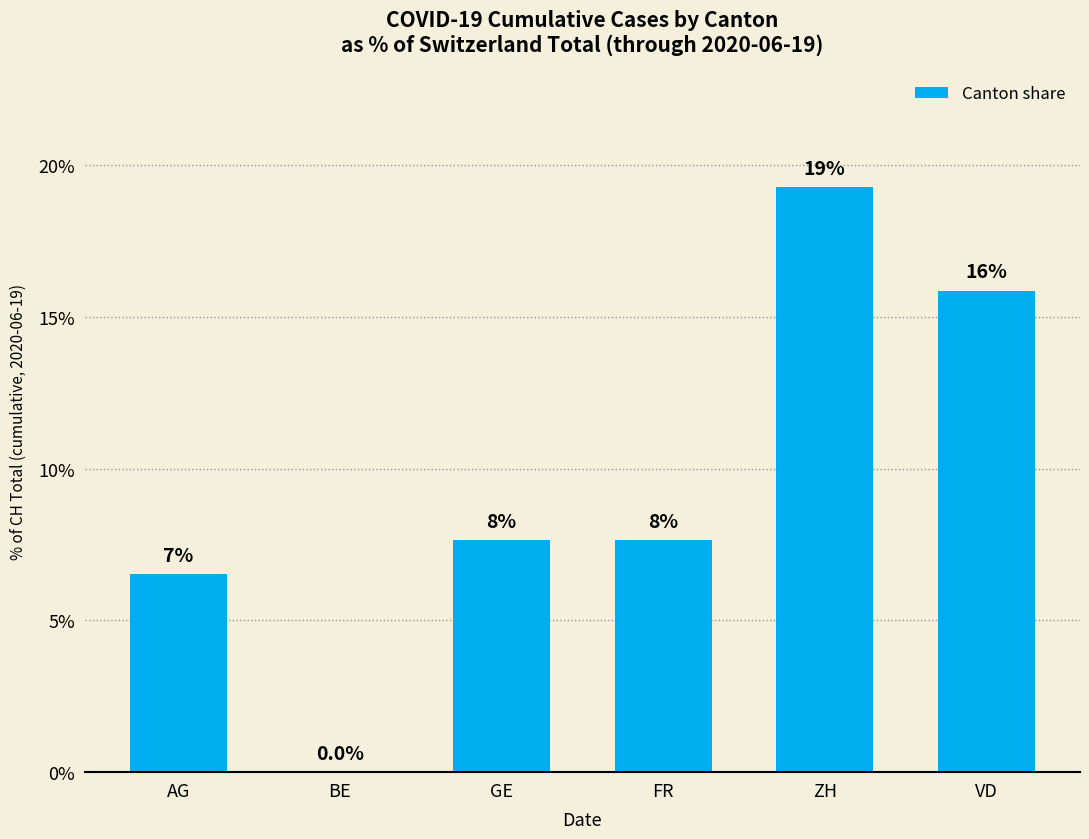

Which has a higher value, AG or GE?

GE